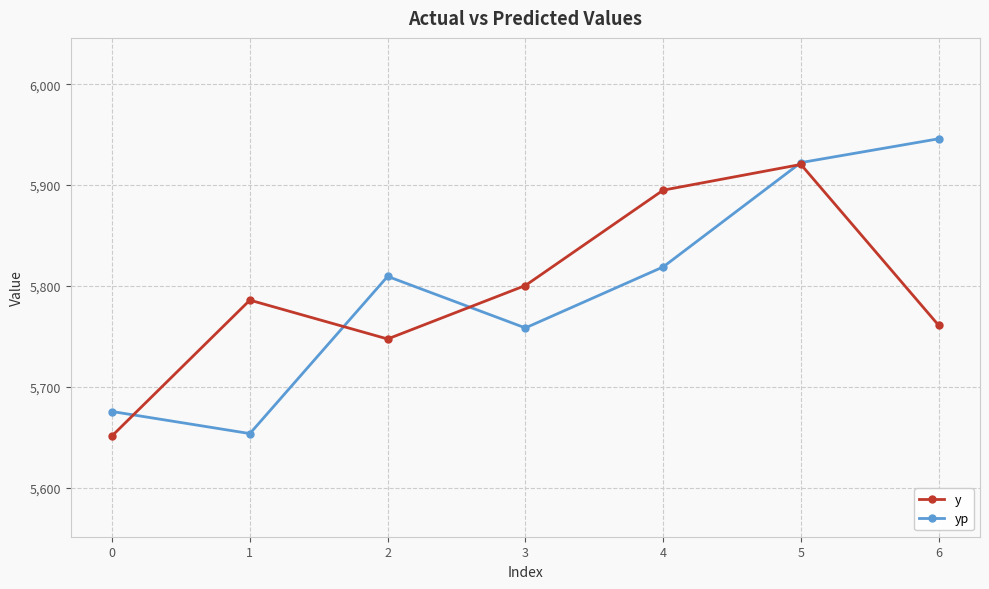

List the series in order of their peak value, highest first.

yp, y